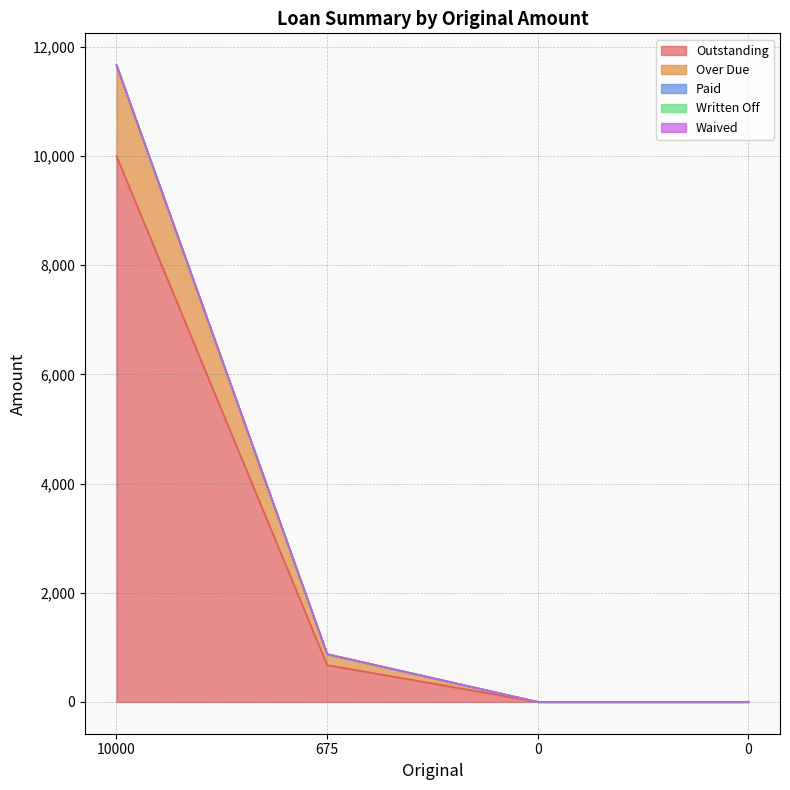

Where is Outstanding nearest to the value 5000?

675